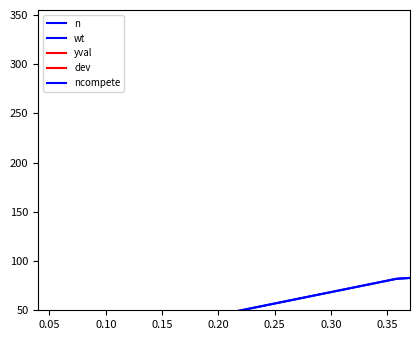

Does the chart display data point markers on the line(s)?

No